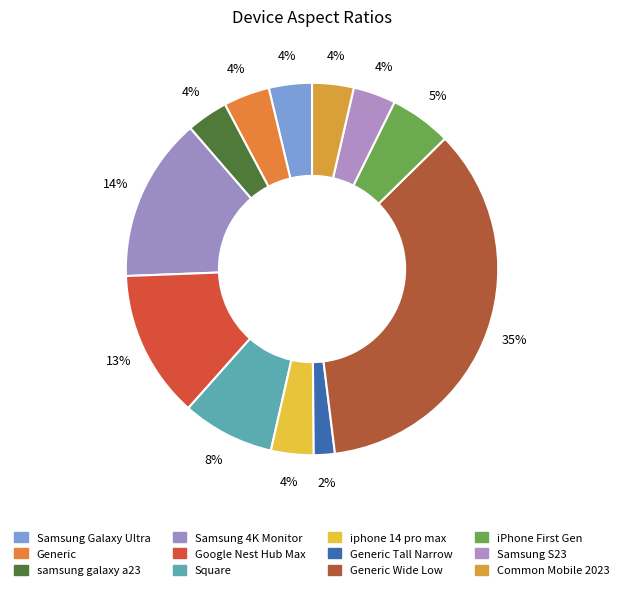

Rank the categories by value from lowest to highest.

Generic Tall Narrow, samsung galaxy a23, Common Mobile 2023, iphone 14 pro max, Samsung S23, Samsung Galaxy Ultra, Generic, iPhone First Gen, Square, Google Nest Hub Max, Samsung 4K Monitor, Generic Wide Low